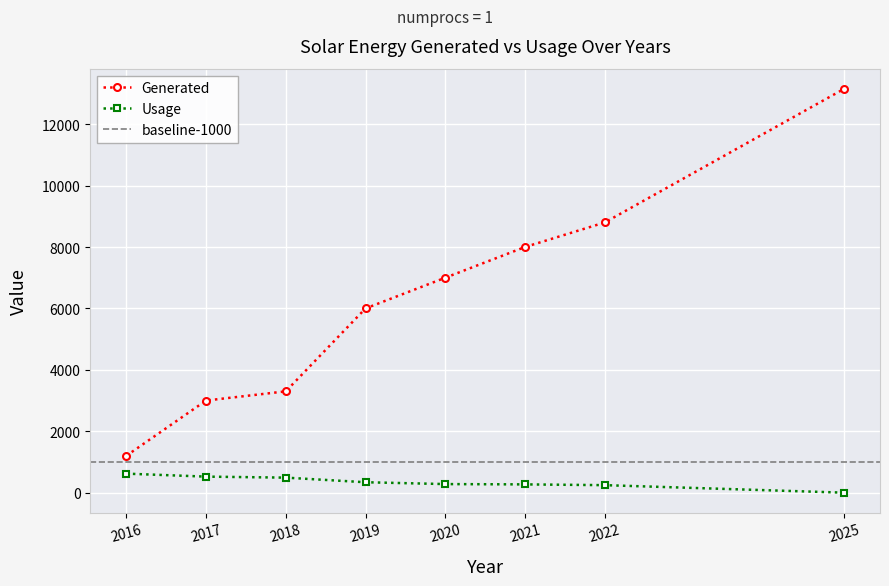

What is the sum of all Usage values?

2768.9